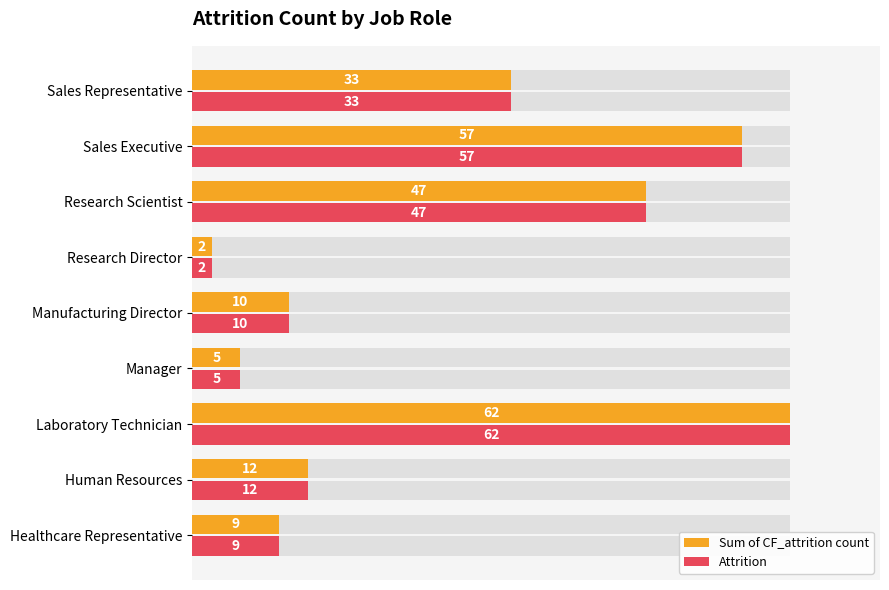

What is the difference between the maximum and minimum values in the Attrition series?

60